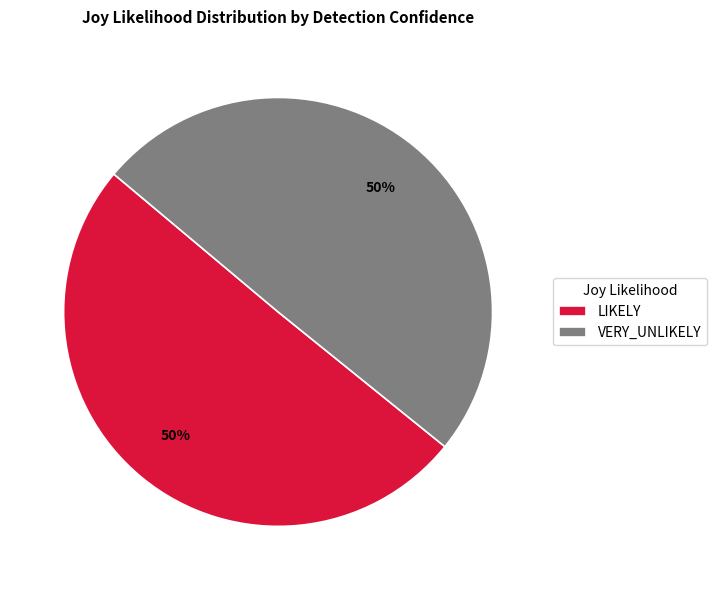

Do VERY_UNLIKELY and LIKELY together represent more than half of the pie?

Yes